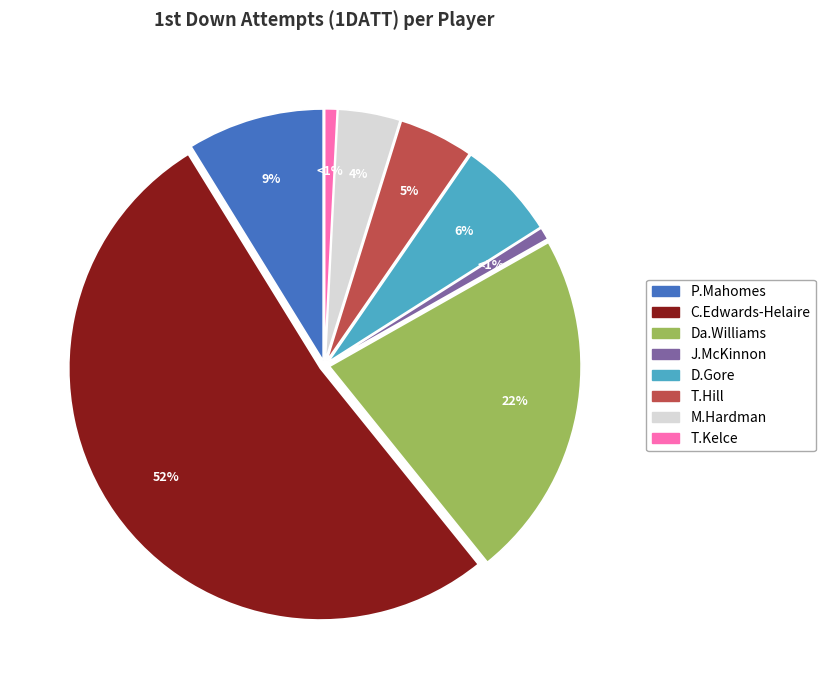

What percentage do T.Kelce and P.Mahomes together represent?

9.6%